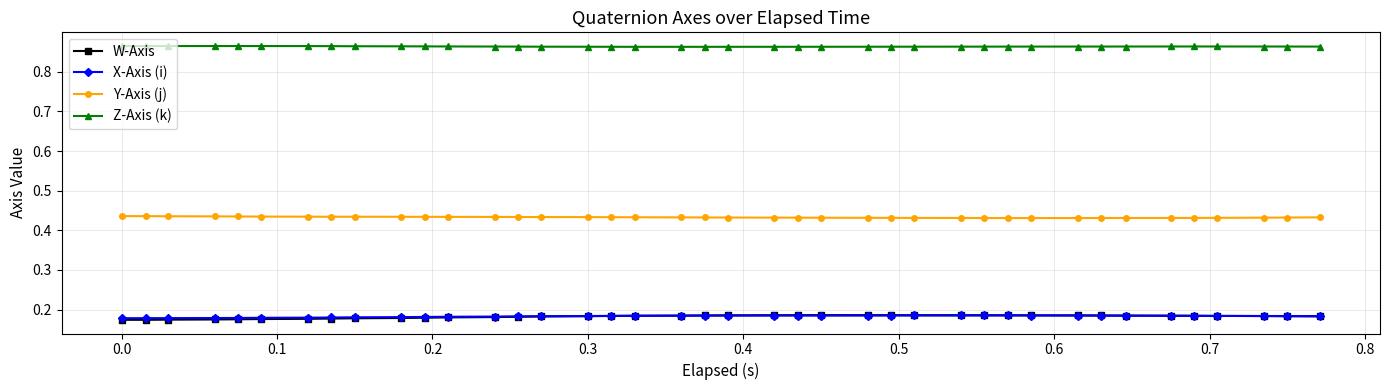

At how many categories does at least one series exceed 0?

40